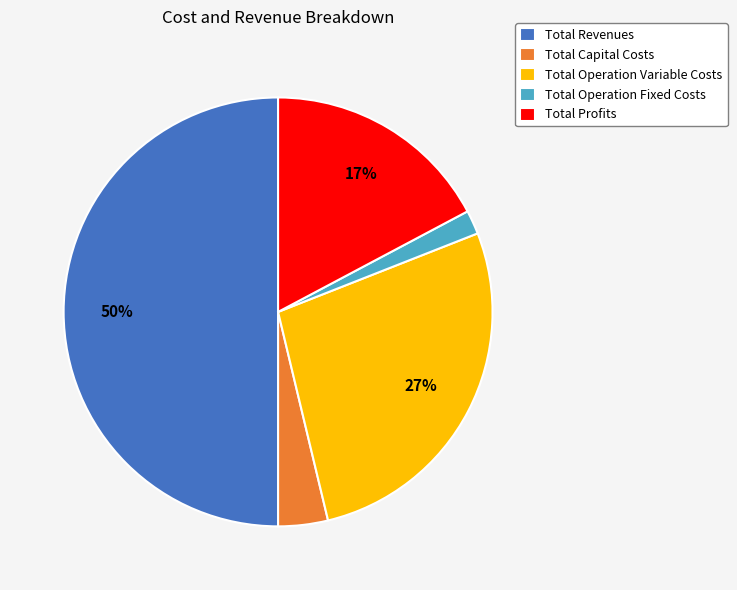

Which slice represents more than half of the pie?

Total Revenues